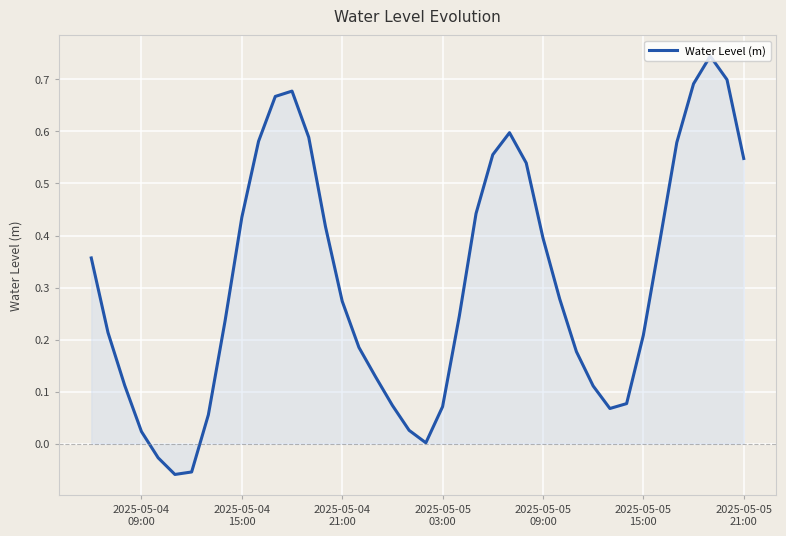

What is the difference between the maximum and minimum values?

0.8